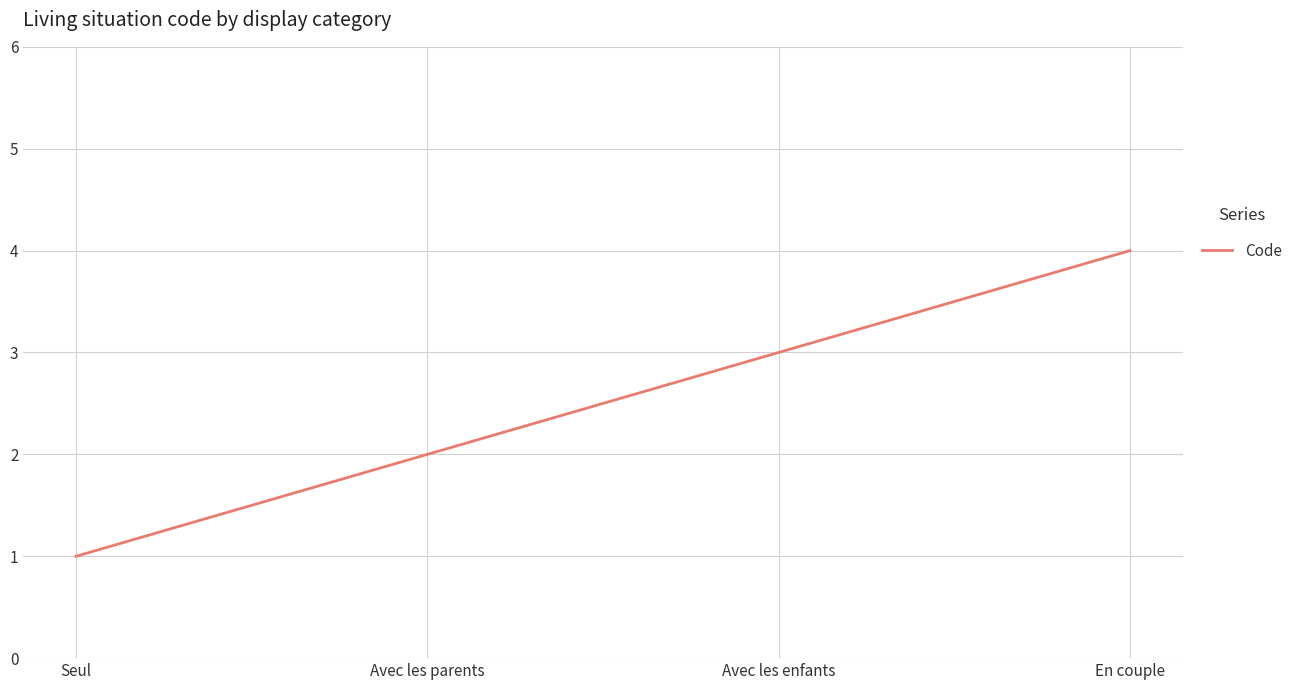

The value at En couple is 6. True or false?

False